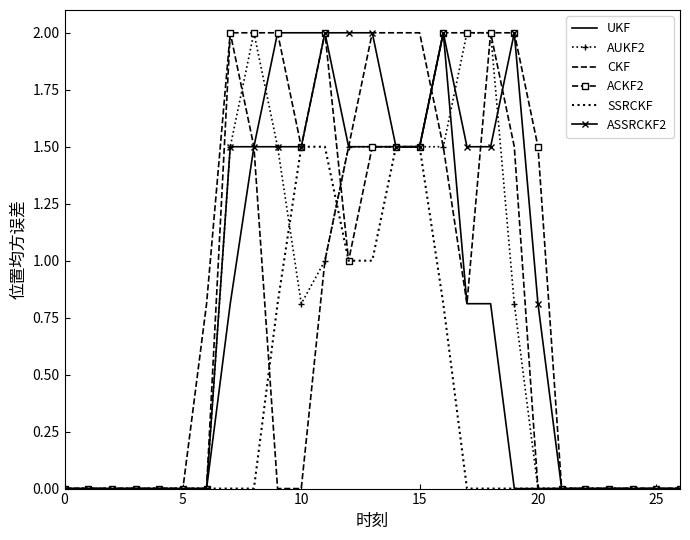

What are all the series names shown in the legend?

UKF, AUKF2, CKF, ACKF2, SSRCKF, ASSRCKF2